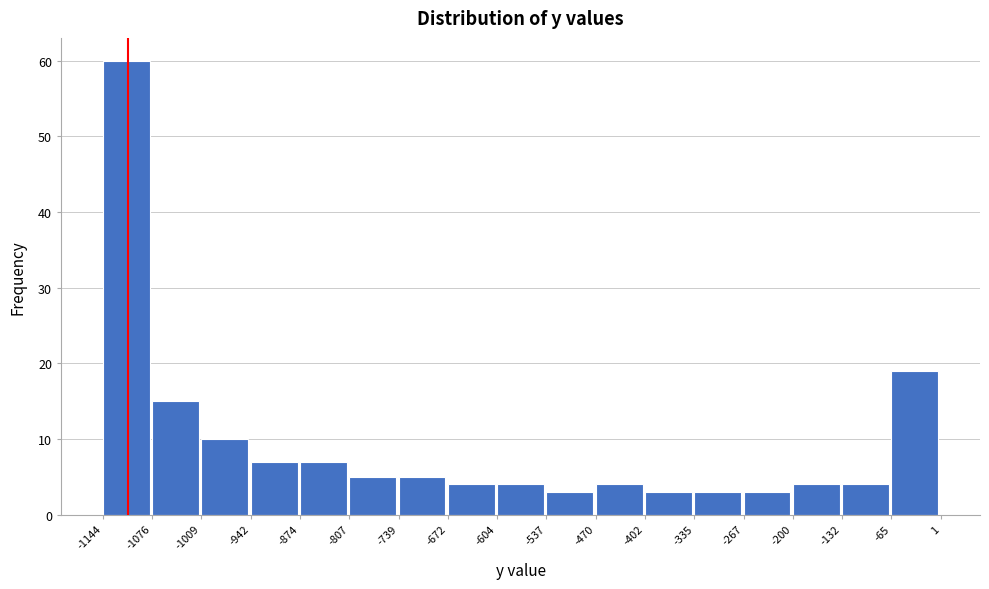

Reading left to right, list every bar in this chart as the range it spans on the x-axis followed by its height. The values are not printed on the chart, so give them approximately, as read against the axis.

-1144 to -1076: 60
-1076 to -1009: 15
-1009 to -942: 10
-942 to -874: 7
-874 to -807: 7
-807 to -739: 5
-739 to -672: 5
-672 to -604: 4
-604 to -537: 4
-537 to -470: 3
-470 to -402: 4
-402 to -335: 3
-335 to -267: 3
-267 to -200: 3
-200 to -132: 4
-132 to -65: 4
-65 to 1: 19